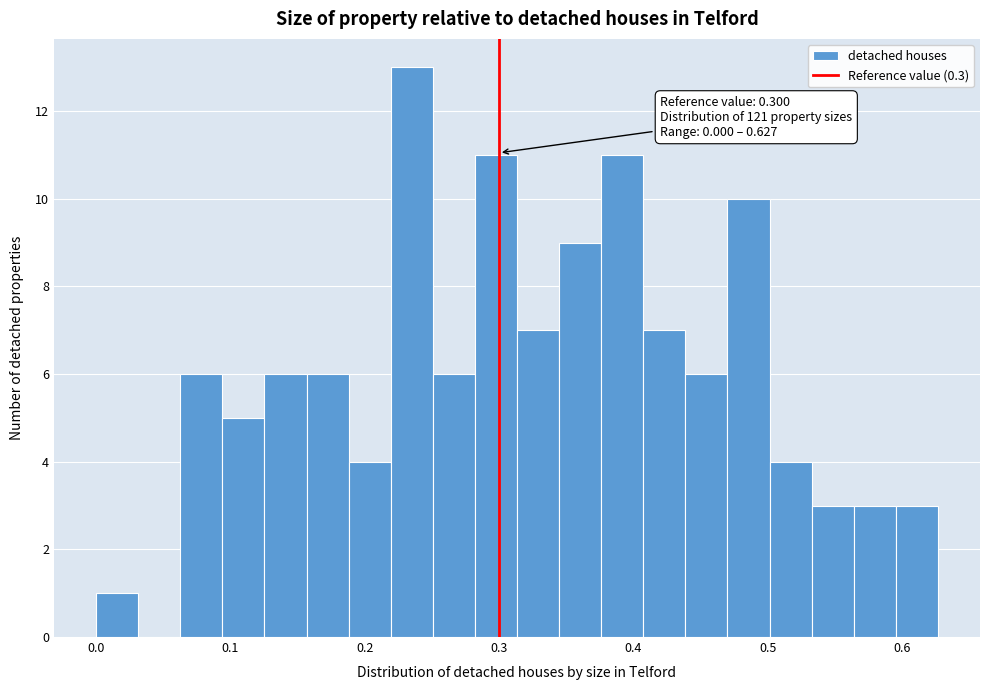

Read against the x-axis, roughly where is the centre of the tallest bar?

0.24